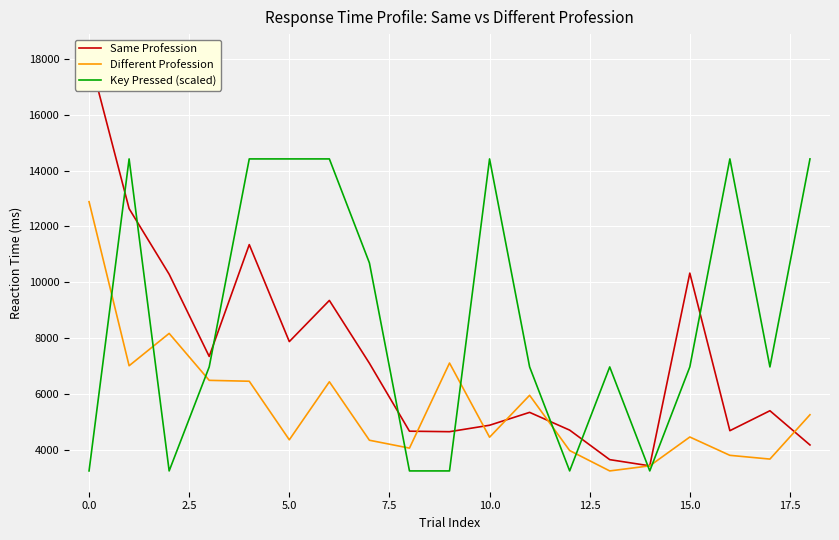

In Different Profession, how many points are lower than both neighbors (excluding endpoints)?

6